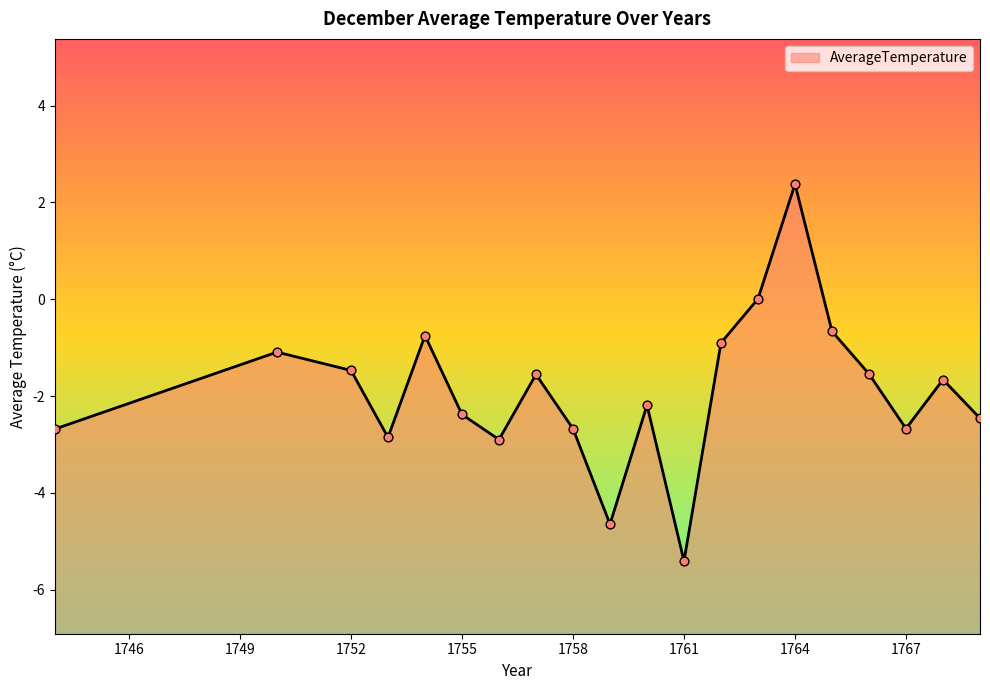

Which has a higher value, 1764 or 1744?

1764